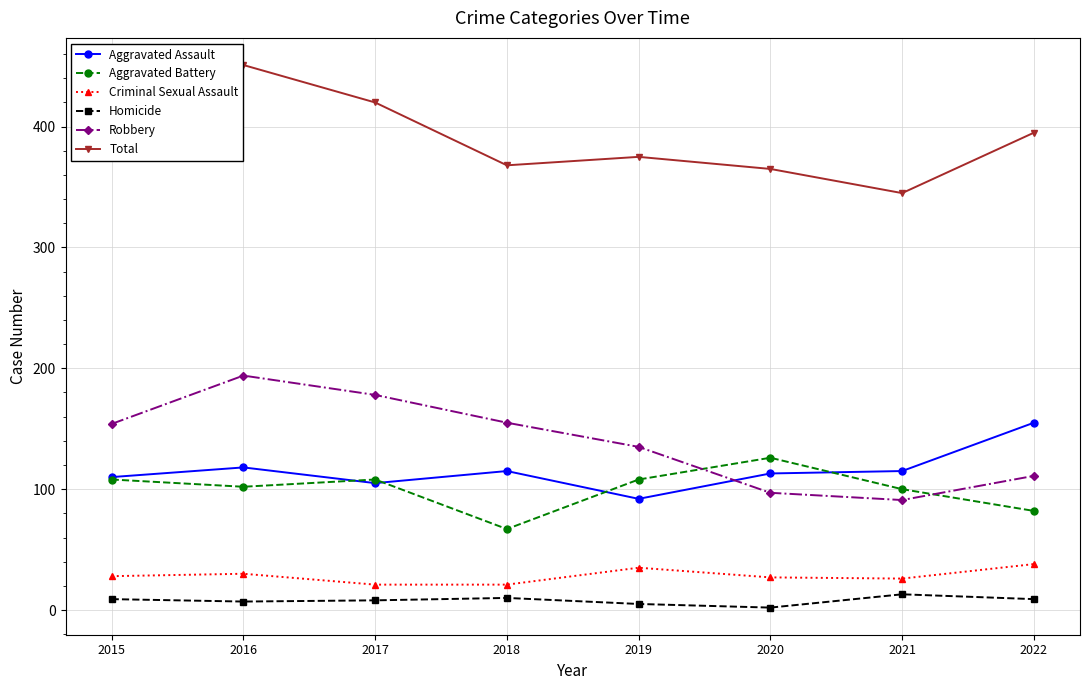

Is it true that Robbery equals 135 at 2019?

True